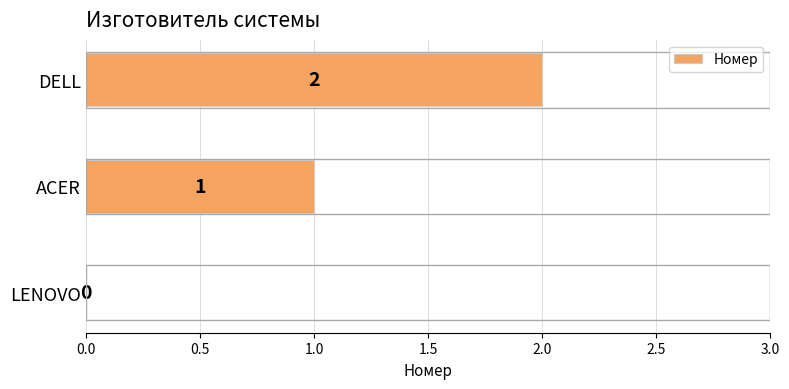

Where is the data nearest to the value 1?

ACER